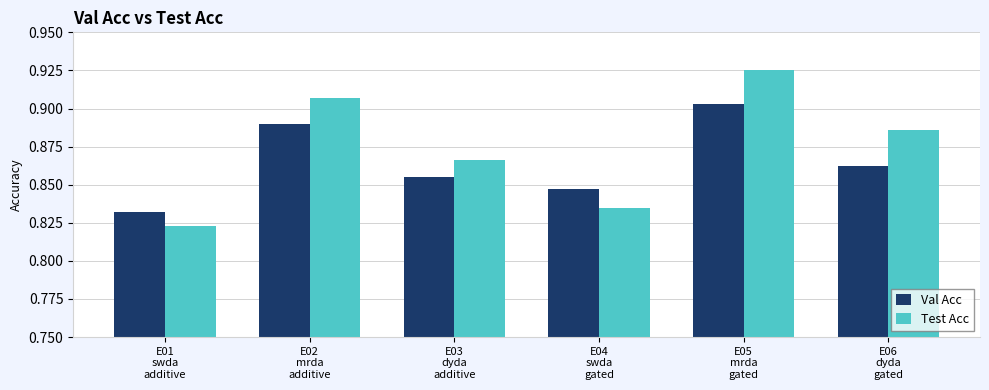

What is the label of the 2nd bar from the left?

E02
mrda
additive